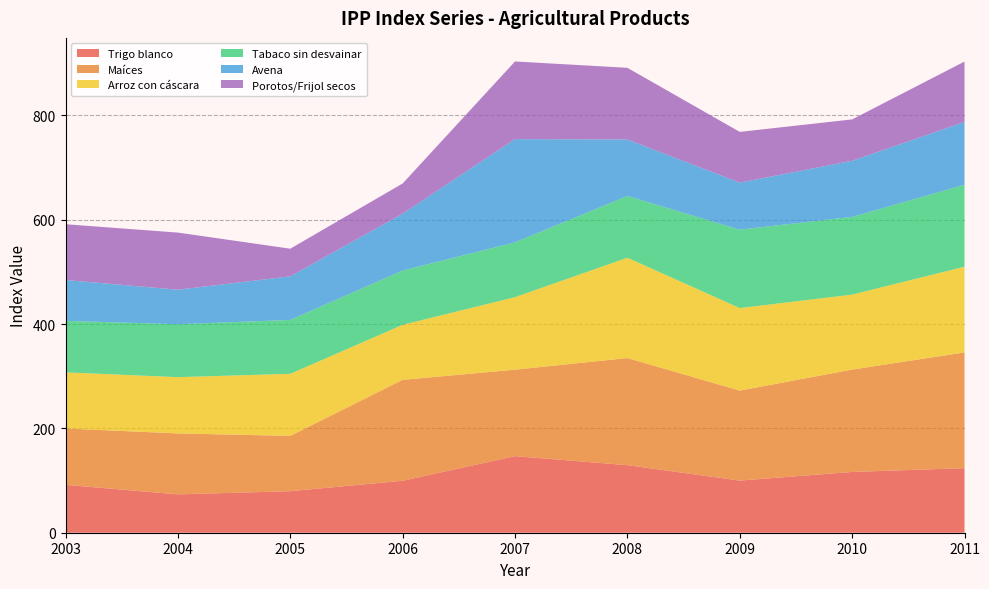

Reading left to right, what are all the values shown in this chart?

IPP Indice de la serie de trigo blanco: 2003=91.8	2004=73.5	2005=79.6	2006=99.6	2007=146.8	2008=129.5	2009=99.9	2010=116.5	2011=123.8
IPP Indice de la serie de los demas maices: 2003=108.0	2004=116.8	2005=106.0	2006=193.4	2007=165.7	2008=205.3	2009=172.5	2010=196.2	2011=221.8
IPP Indice de la serie de arroz con cascara: 2003=107.6	2004=107.9	2005=119.0	2006=105.5	2007=139.0	2008=192.3	2009=158.2	2010=143.7	2011=164.3
IPP Indice de la serie de tabaco sin desvainar: 2003=98.7	2004=101.4	2005=103.3	2006=104.1	2007=105.1	2008=118.3	2009=150.3	2010=149.0	2011=157.0
IPP Indice de la serie de avena: 2003=78.3	2004=66.2	2005=83.5	2006=108.9	2007=197.9	2008=108.3	2009=90.2	2010=107.5	2011=120.5
IPP Indice de la serie de porotos o frijol secos: 2003=106.9	2004=109.5	2005=53.0	2006=57.9	2007=148.8	2008=137.4	2009=97.2	2010=79.3	2011=115.7